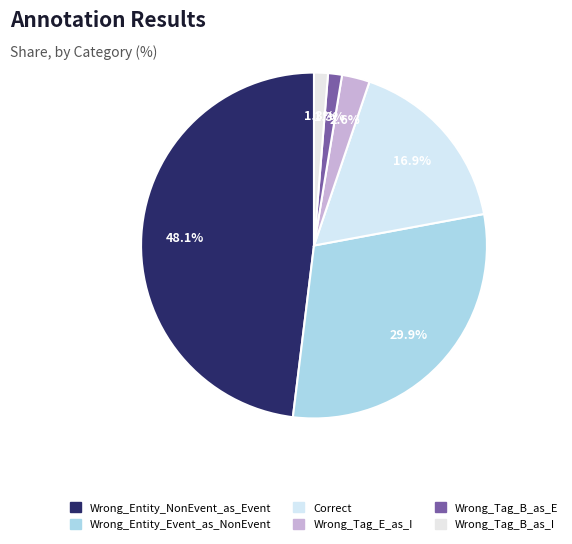

Count the number of slices in the pie.

6